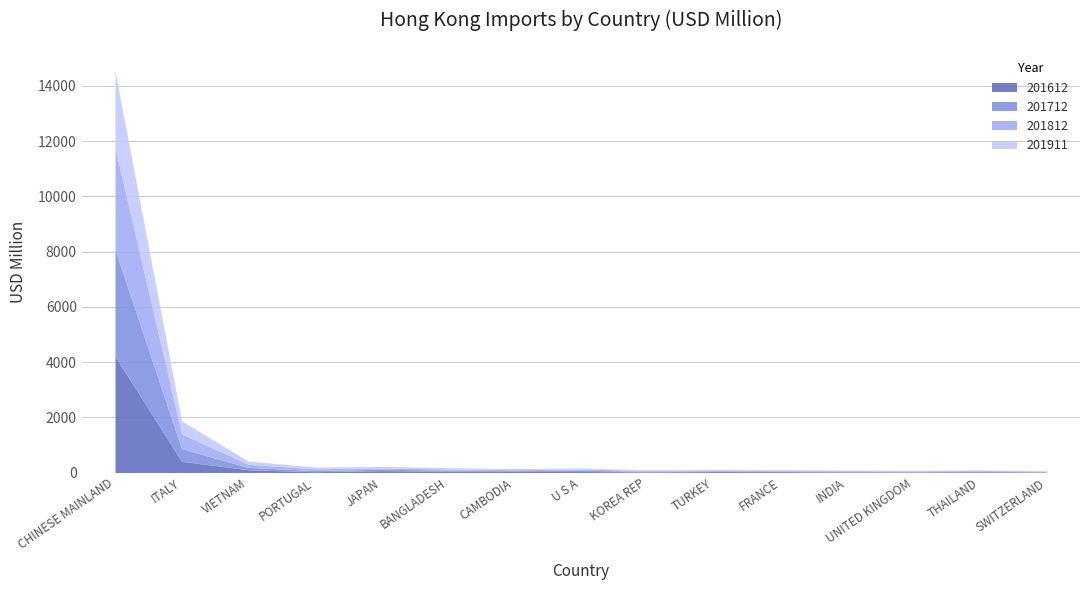

After their last crossing, which series has the higher values: 201911 or 201612?

201911